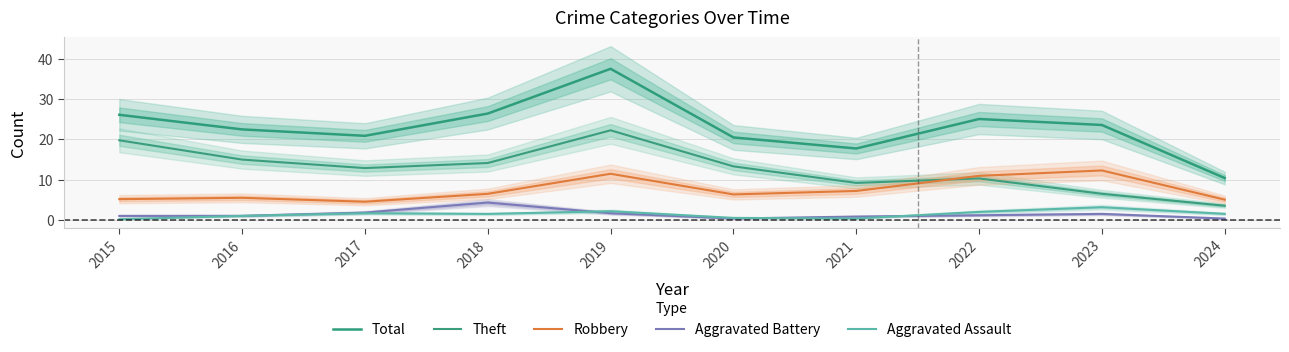

At which category does Aggravated Assault reach its first local valley?

2018